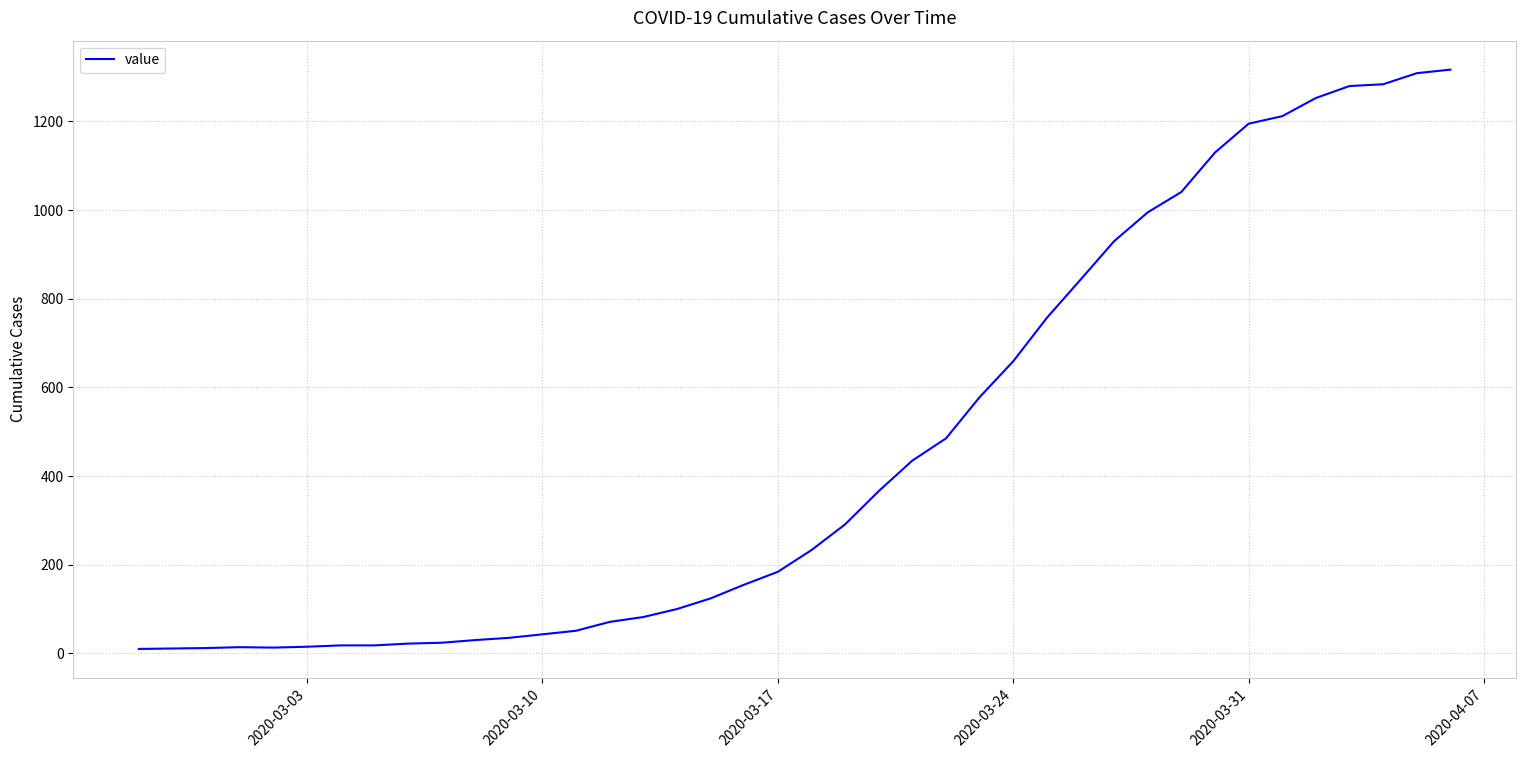

What is the average value?

466